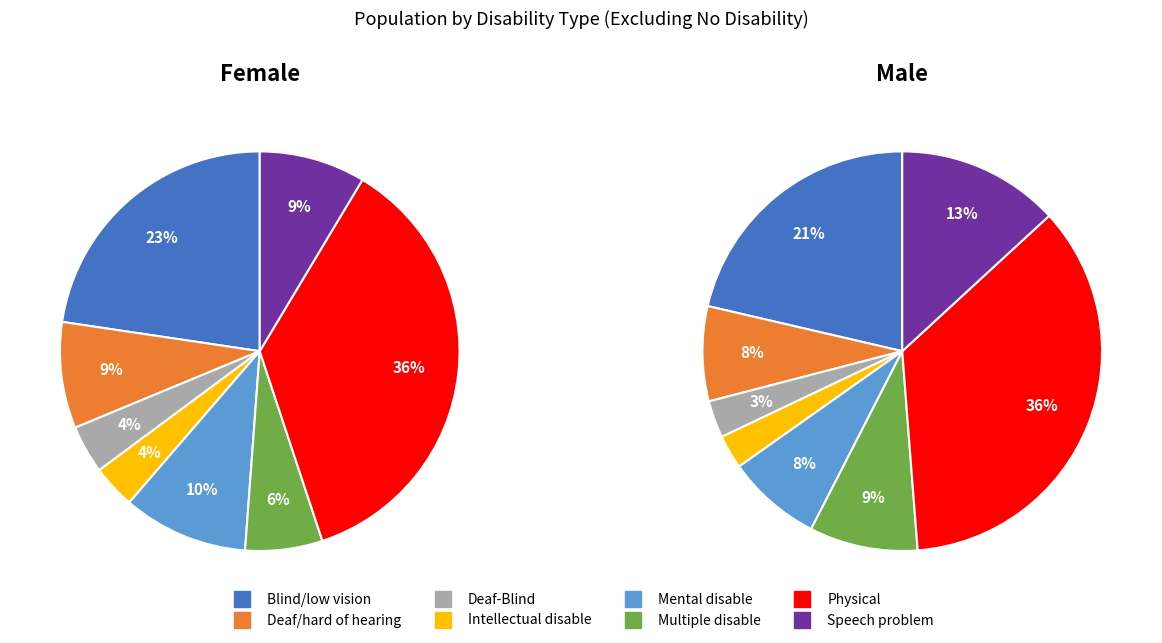

The Blind/low vision slice represents 34% of the pie. True or false?

False